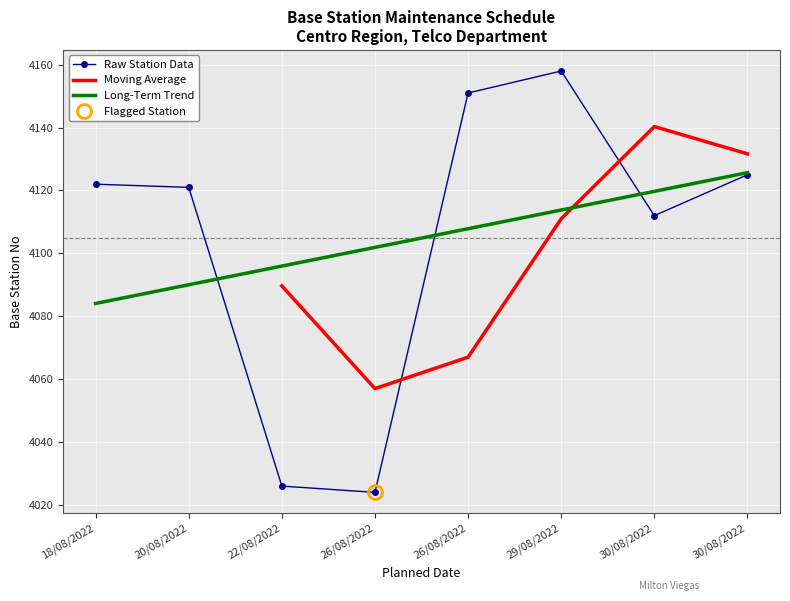

Reading left to right, what are all the values shown in this chart?

18/08/2022=4122	20/08/2022=4121	22/08/2022=4026	26/08/2022=4024	26/08/2022=4151	29/08/2022=4158	30/08/2022=4112	30/08/2022=4125